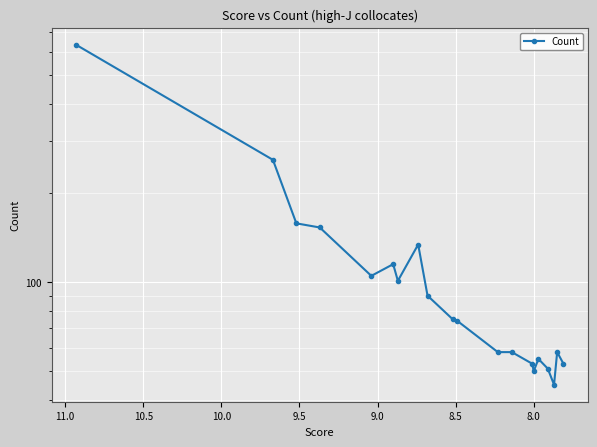

What is the sum of all values?

2379